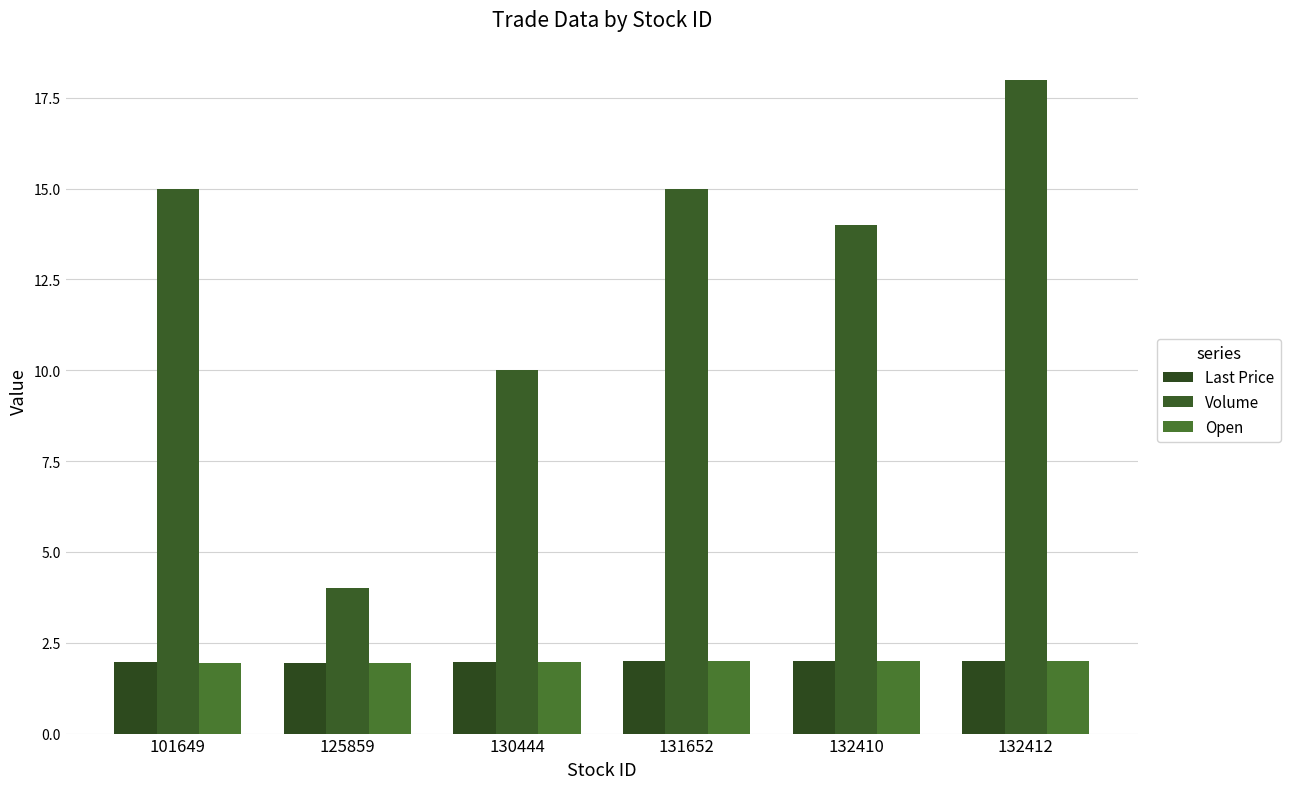

Which category has the highest value in the Volume series?

132412